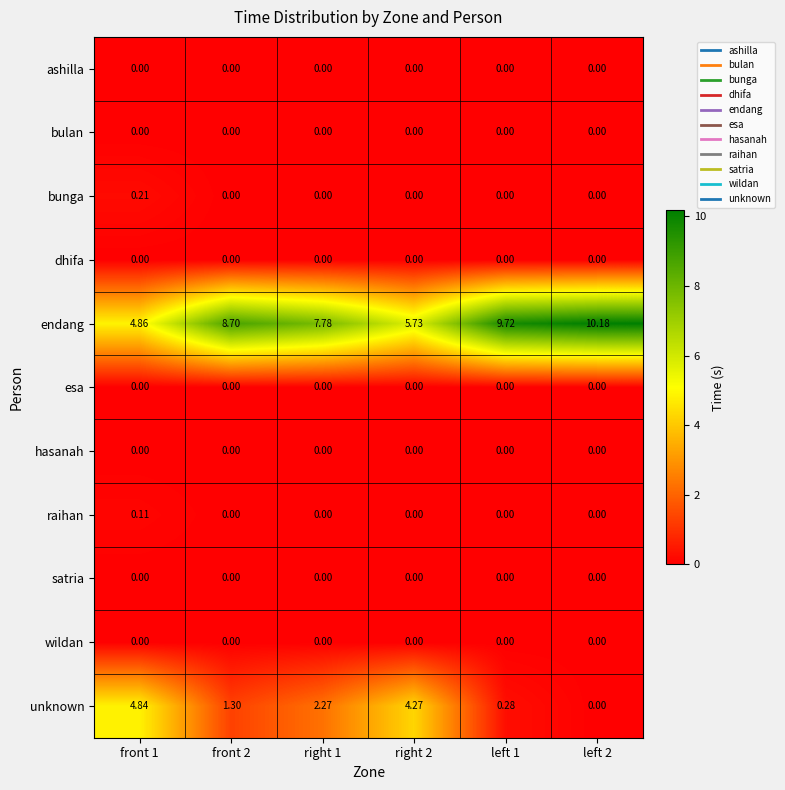

Which series has the widest spread of values?

endang